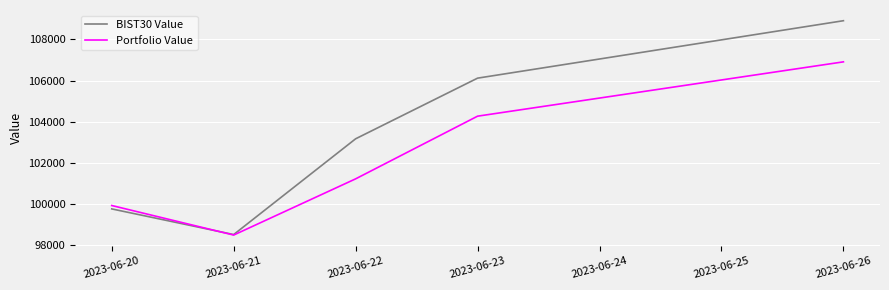

Between 2023-06-21 and 2023-06-23, which series saw the biggest shift?

BIST30 Value